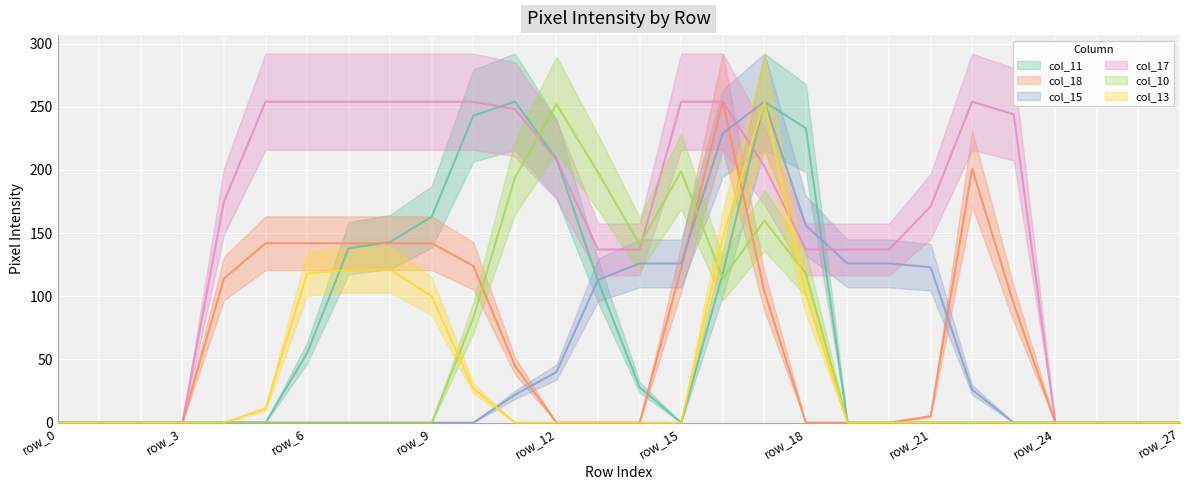

What is the difference between the second highest and second lowest values in the col_15 series?

229